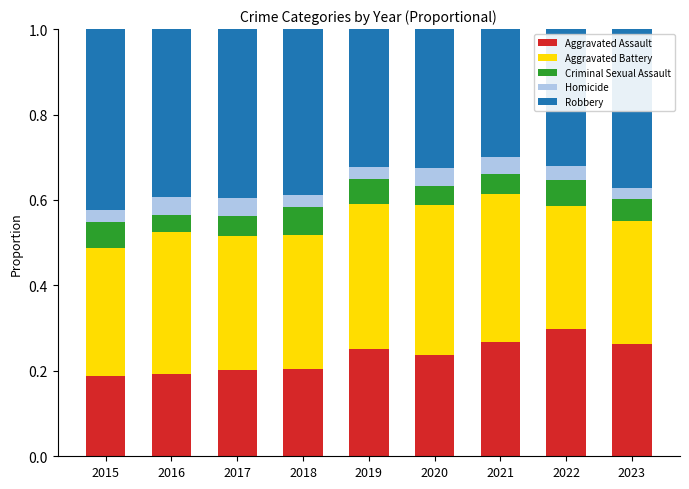

At which label does Aggravated Assault reach its peak?

2022